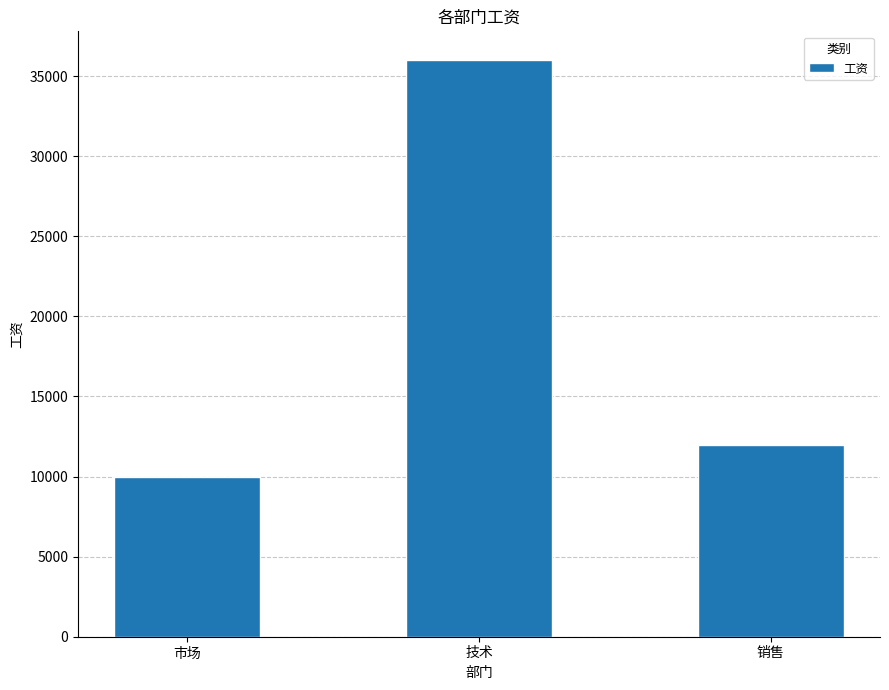

What is the label of the 3rd bar from the right?

市场